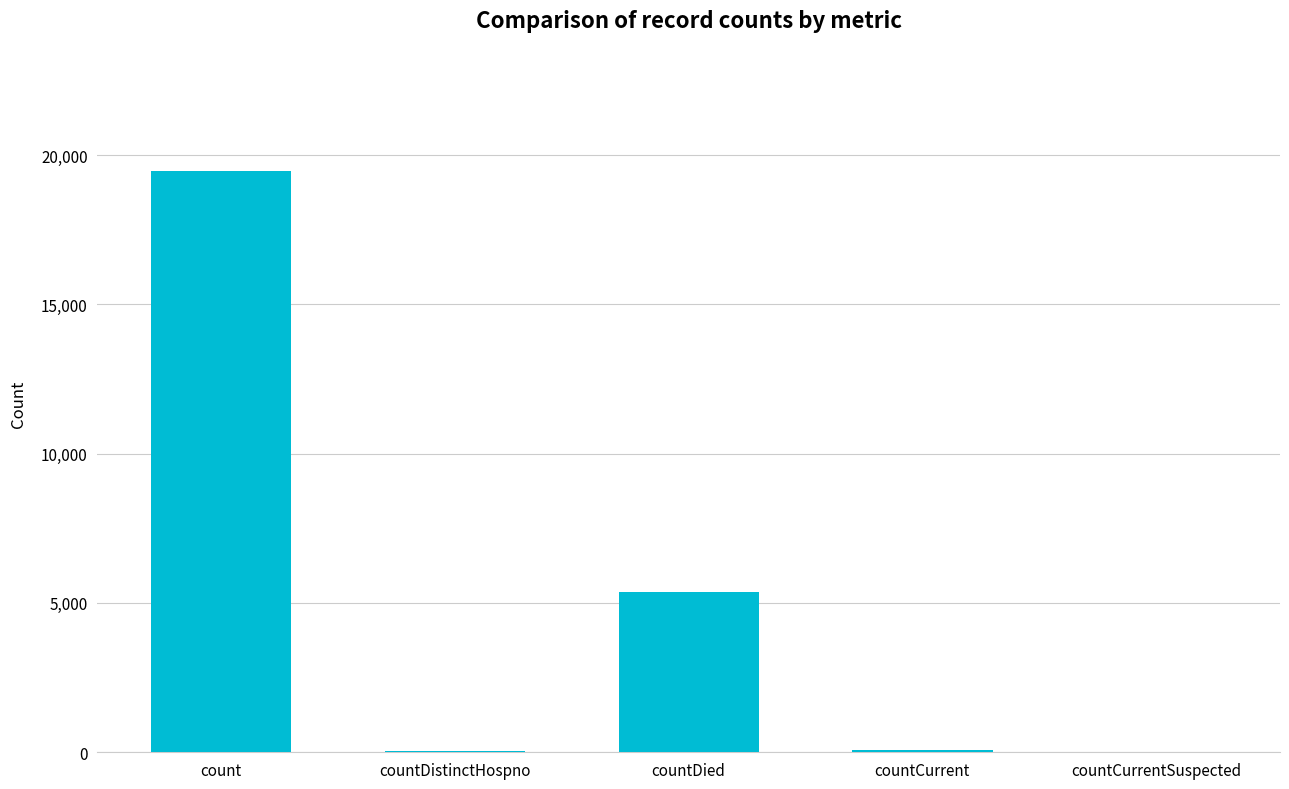

What is the sum of the values at countCurrent and countDistinctHospno?

102